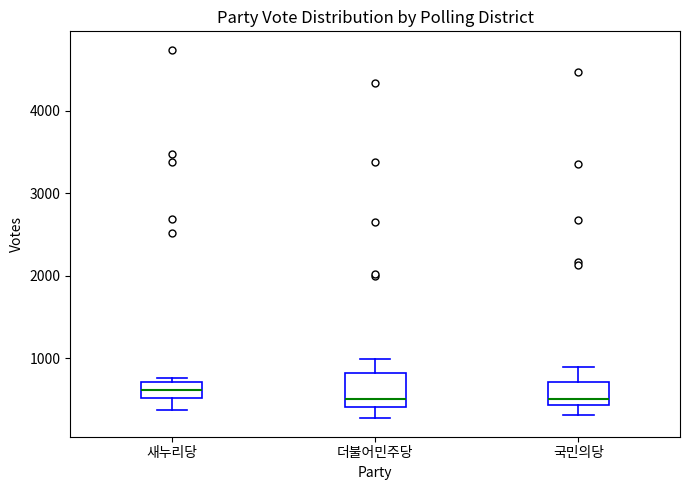

Reading left to right, read every box against the y-axis: the position of its median line, the range the box covers, and the ends of its whiskers. The values are not printed on the chart, so give them approximately, as read against the axis.

새누리당: median 600, box 500 to 700, whiskers 400 to 800
더불어민주당: median 500, box 400 to 800, whiskers 300 to 1000
국민의당: median 500, box 400 to 700, whiskers 300 to 900